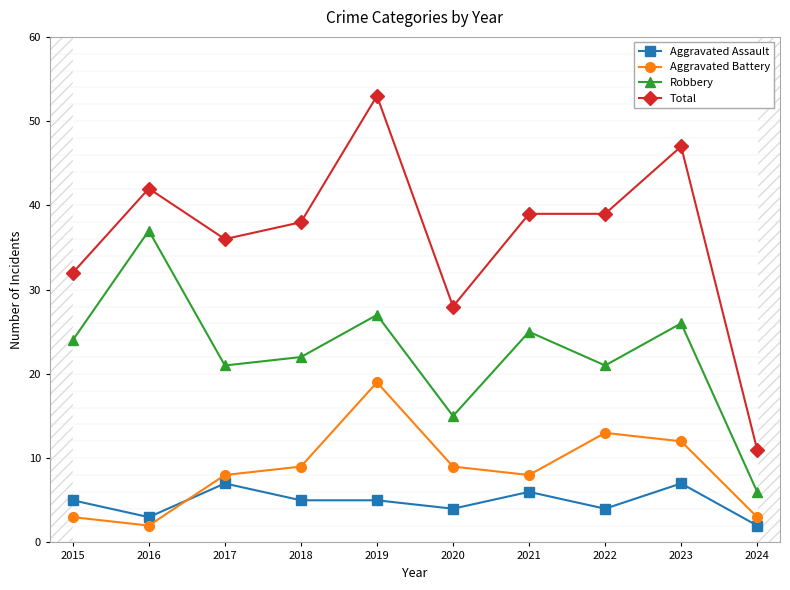

At which label does Aggravated Assault reach its peak?

2017